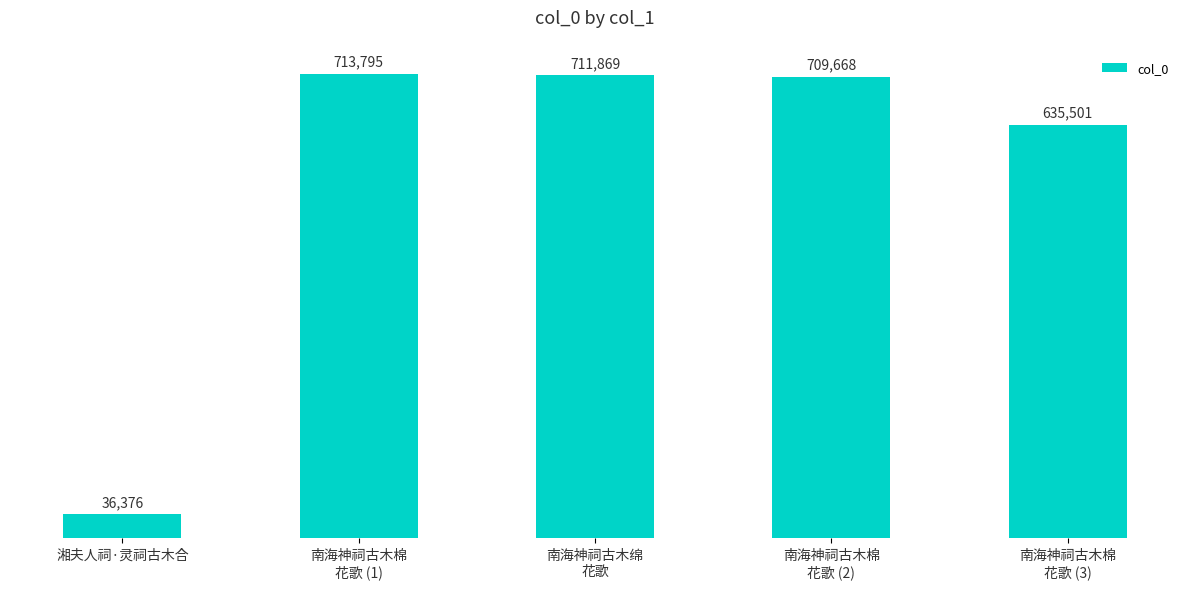

Are the bars horizontal?

No